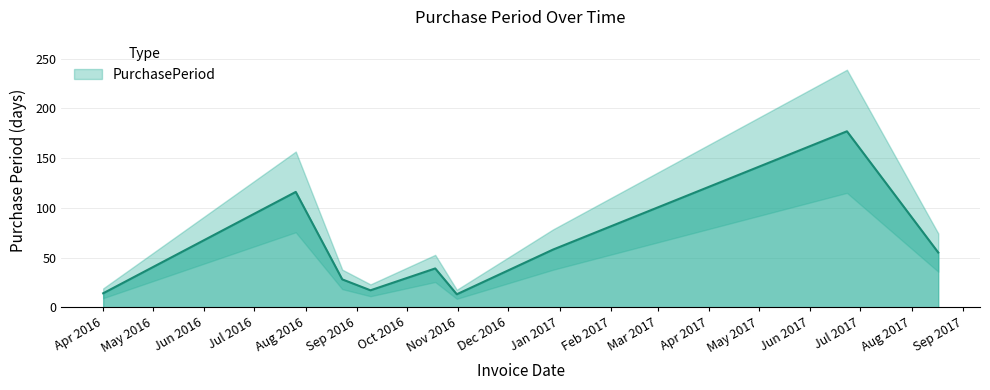

Rank the categories by value from highest to lowest.

2017-06-23, 2016-07-26, 2016-12-28, 2017-08-17, 2016-10-18, 2016-08-23, 2016-09-09, 2016-04-01, 2016-10-31